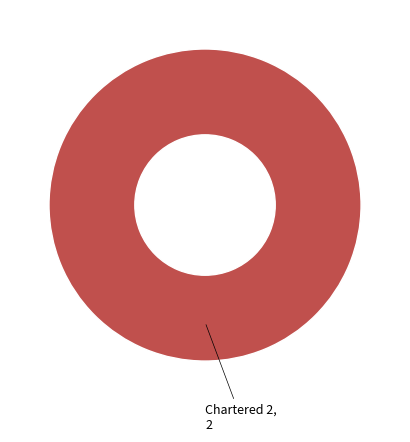

Is it true that Chartered 1 is 12% of the pie?

False